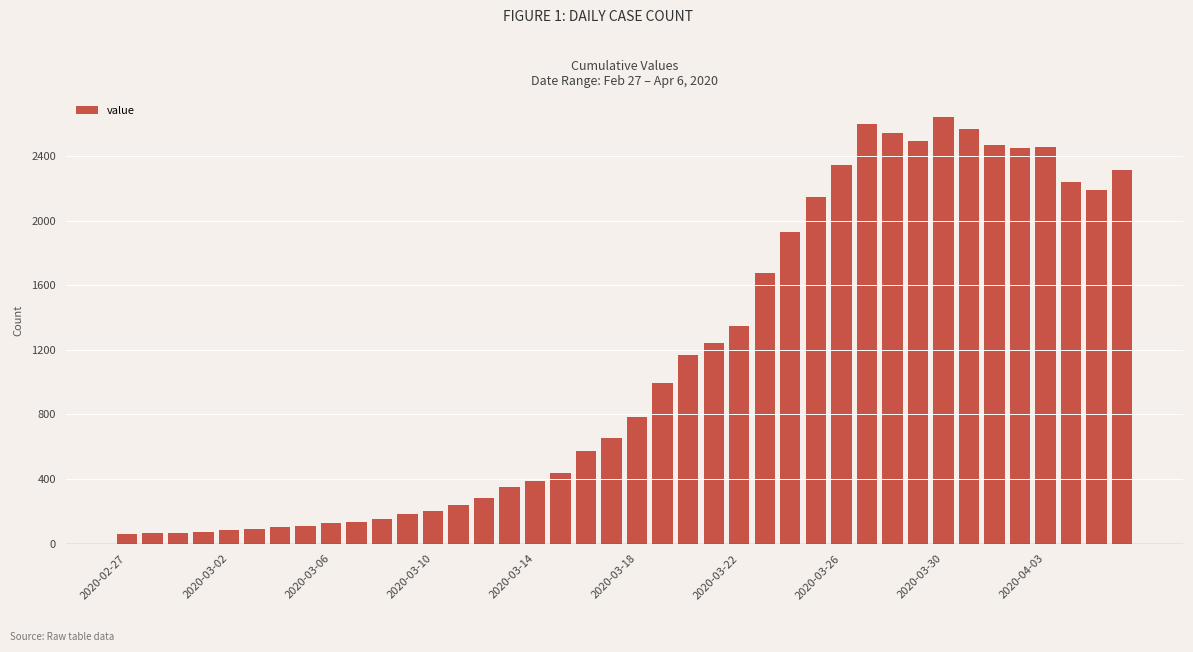

What is the greatest value displayed?

2638